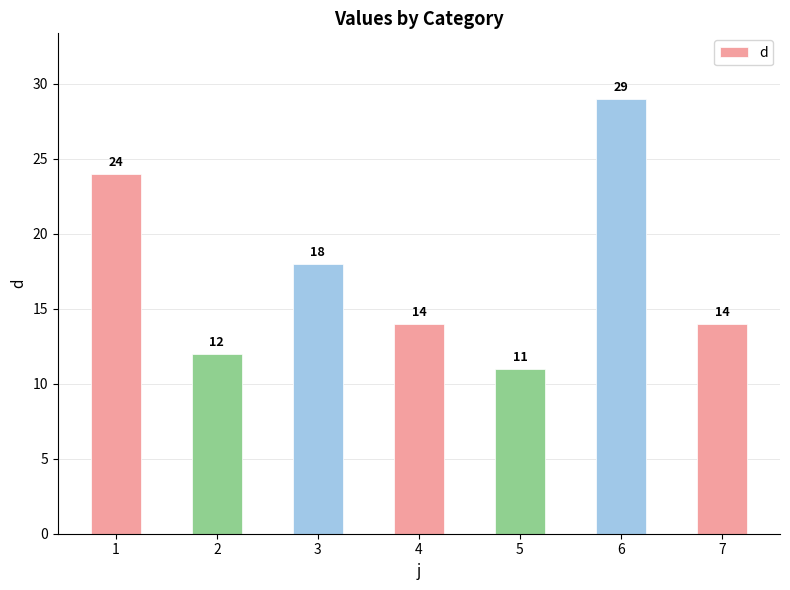

Which has a higher value, 6 or 1?

6